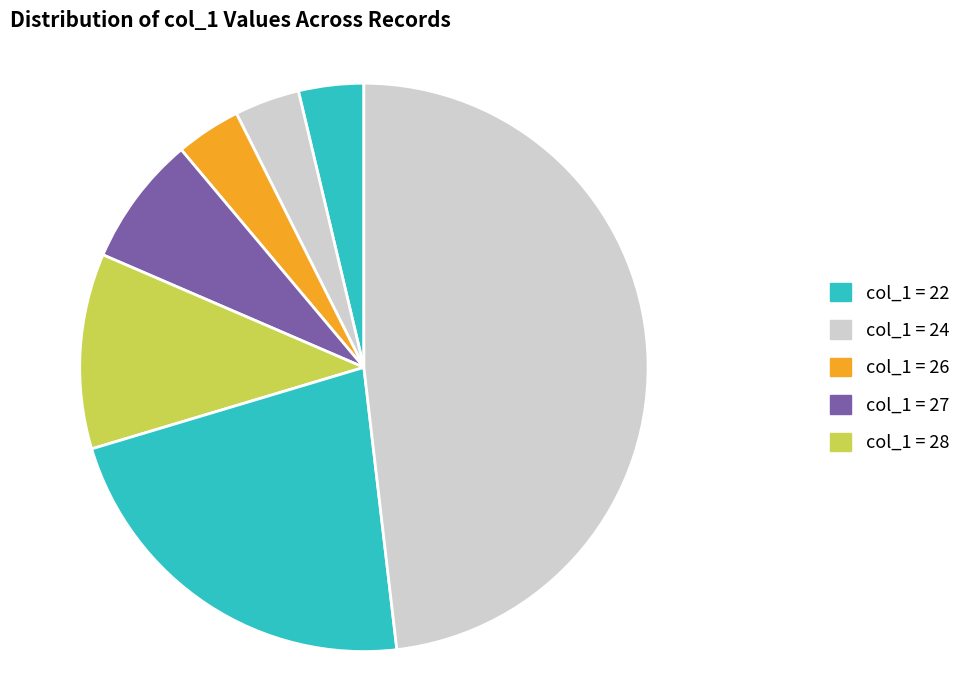

How many segments does this pie chart have?

7